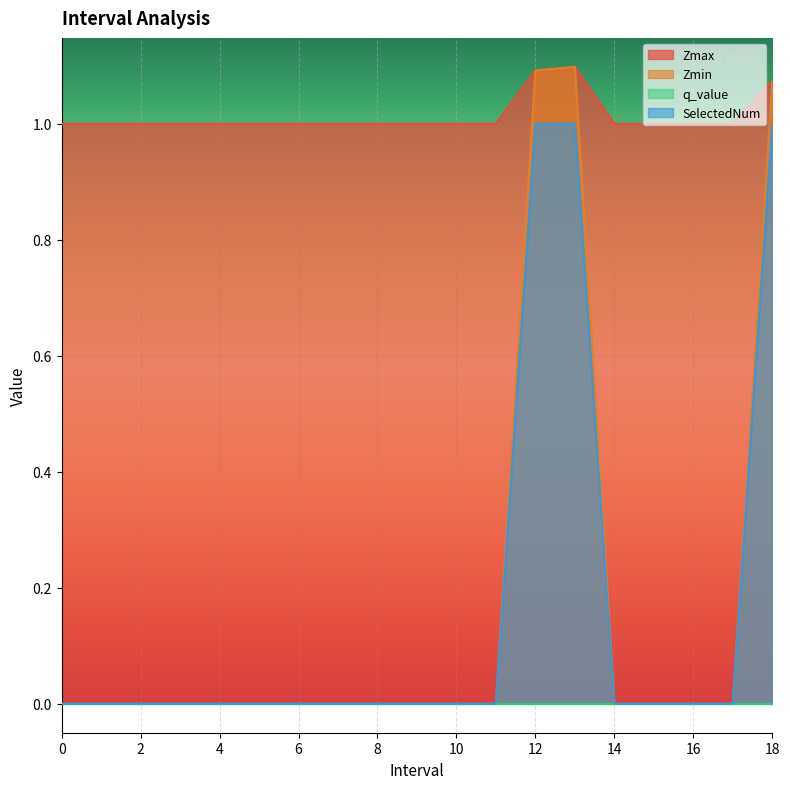

Is it true that SelectedNum equals 0.4 at 10?

False